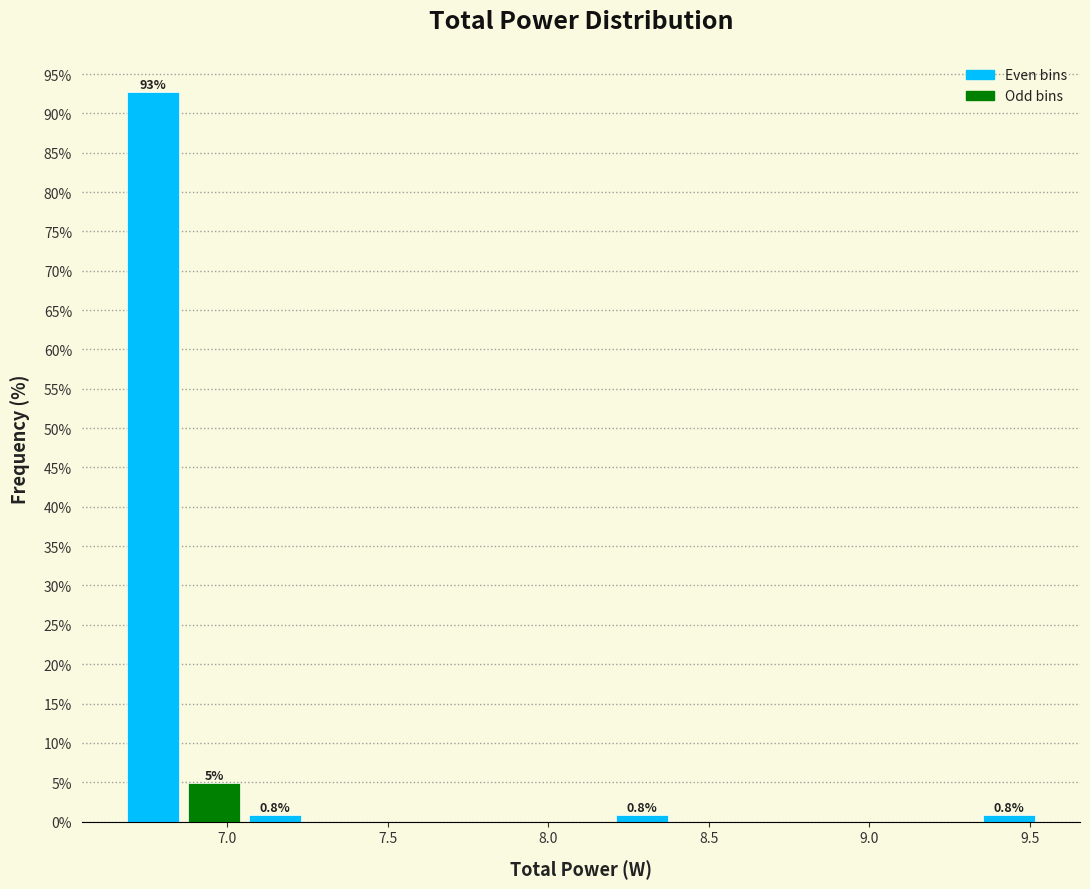

Read against the x-axis, roughly where is the centre of the tallest bar?

6.75